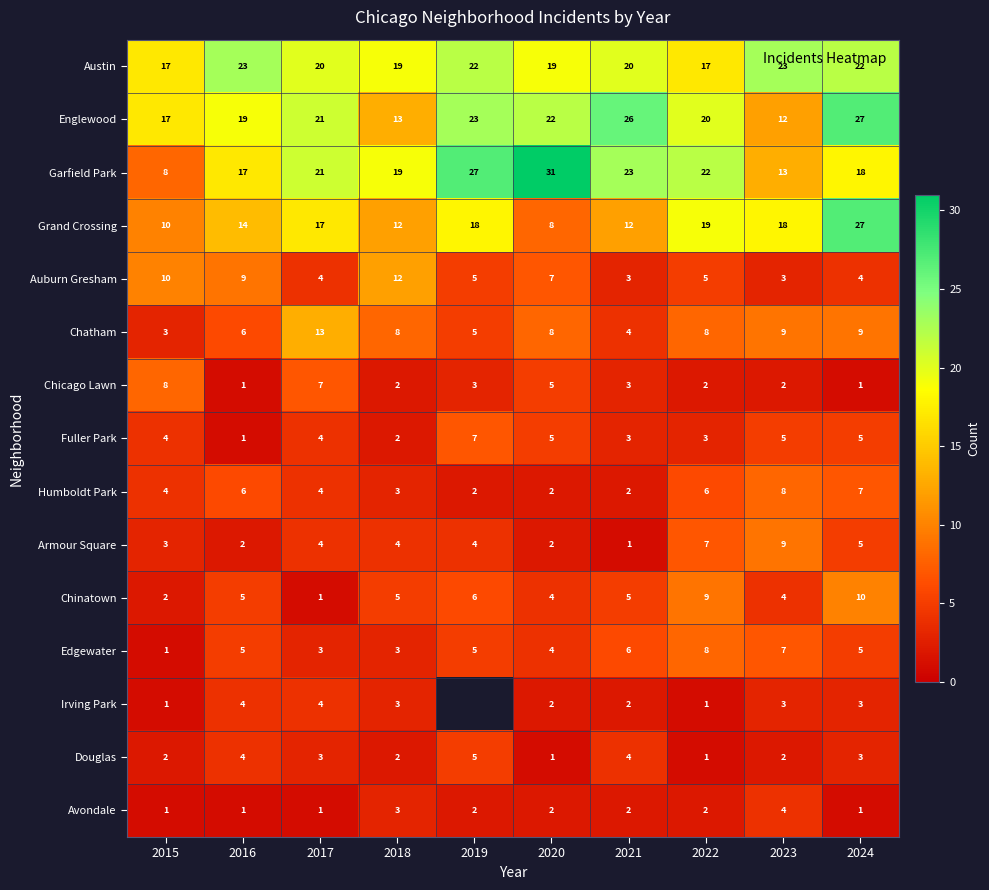

How many data points does each series have?

10